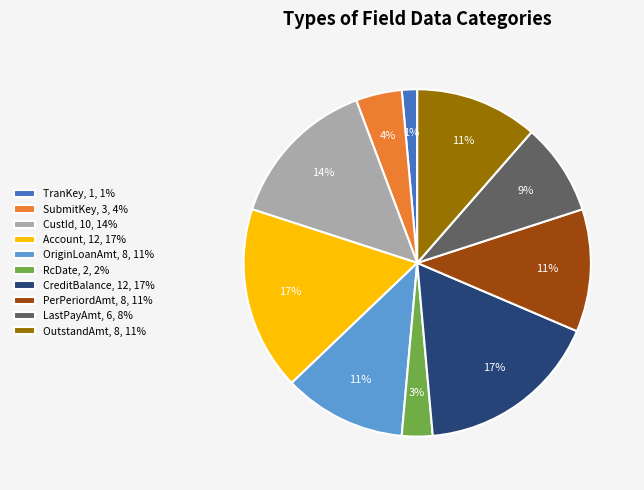

To the nearest percent, what is the average slice percentage?

10%